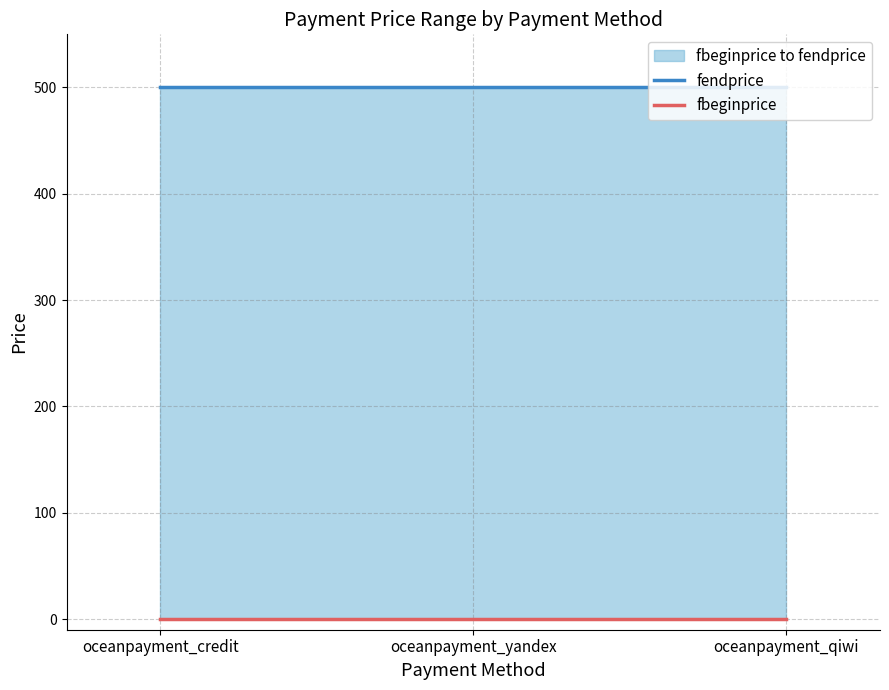

What position from the left is oceanpayment_yandex?

2